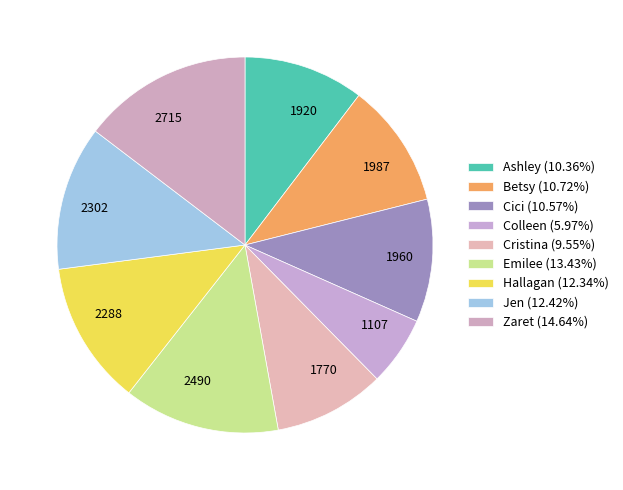

Is it true that Hallagan is 5% of the pie?

False